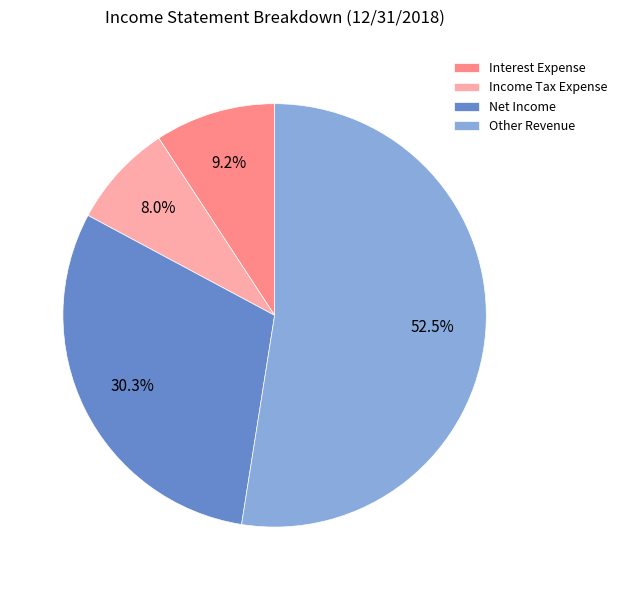

What is the largest slice in the pie chart?

Other Revenue